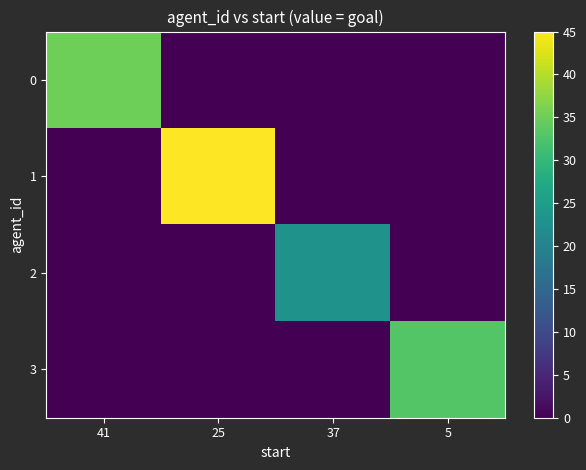

What is the difference between the highest and lowest values at 25?

45